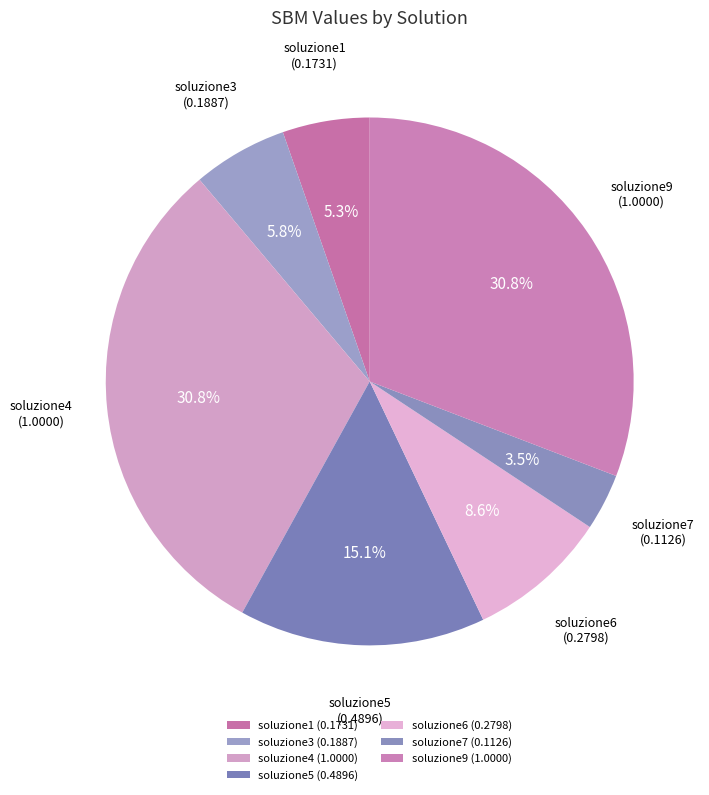

Approximately how many times larger is the value at soluzione3 compared to soluzione4?

0.2